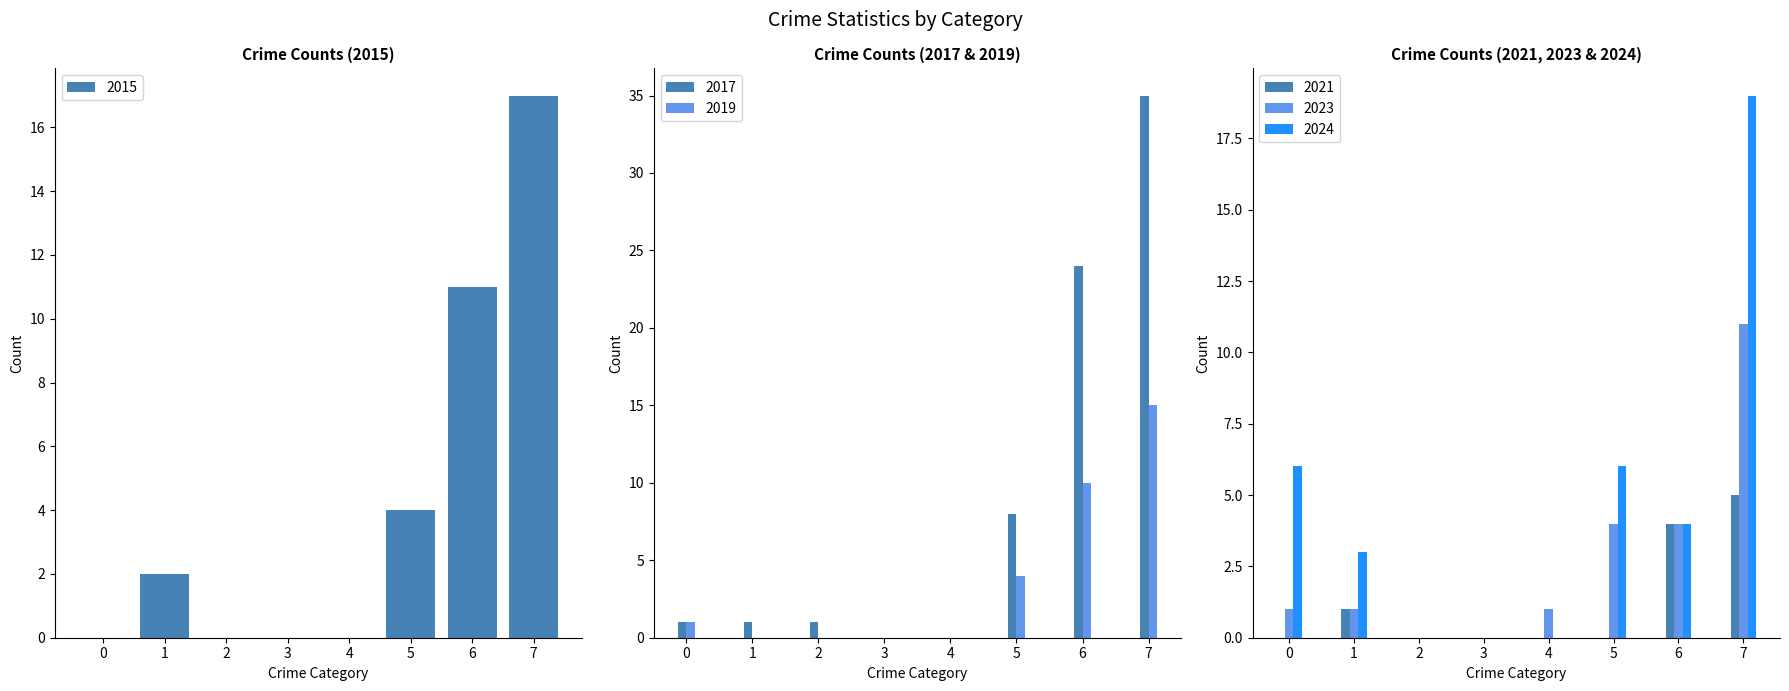

The value of 2023 at 4 is 1. True or false?

True